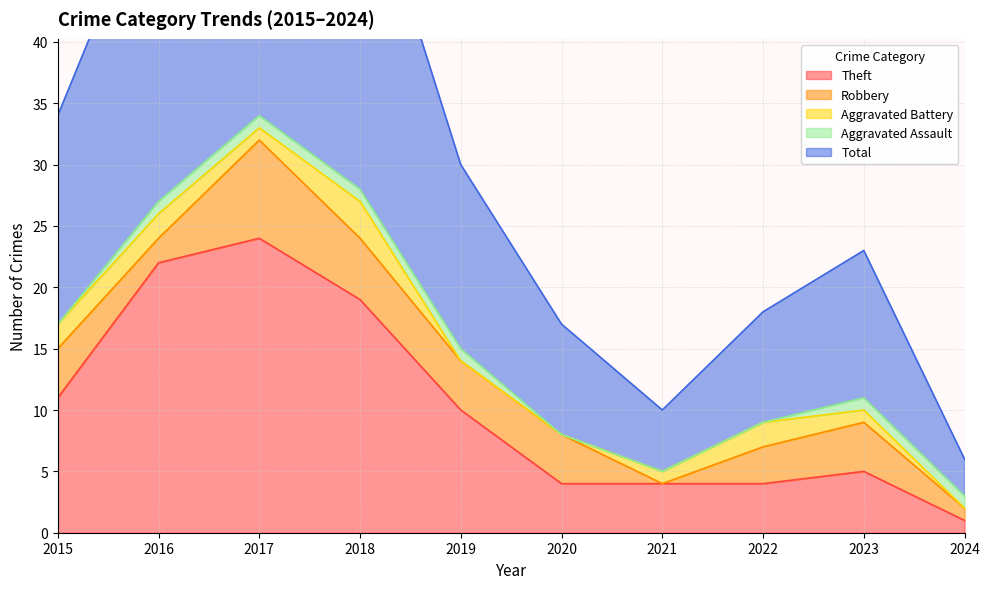

How many values in the Total series exceed 15?

4